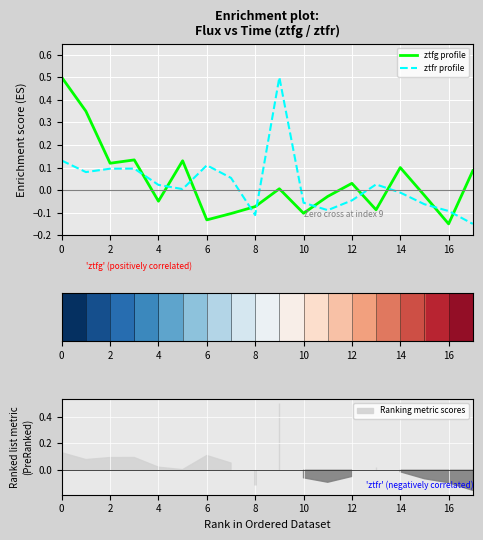

What is the highest value of the ztfr profile series?

0.5